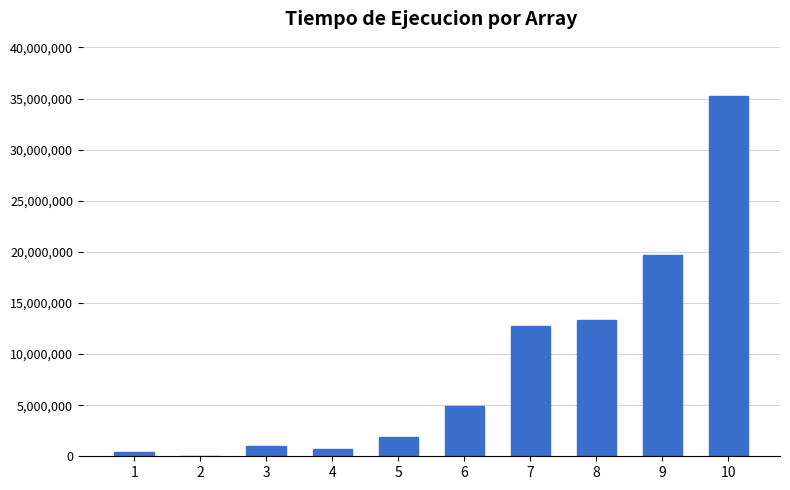

What is the sum of all values?

90085700